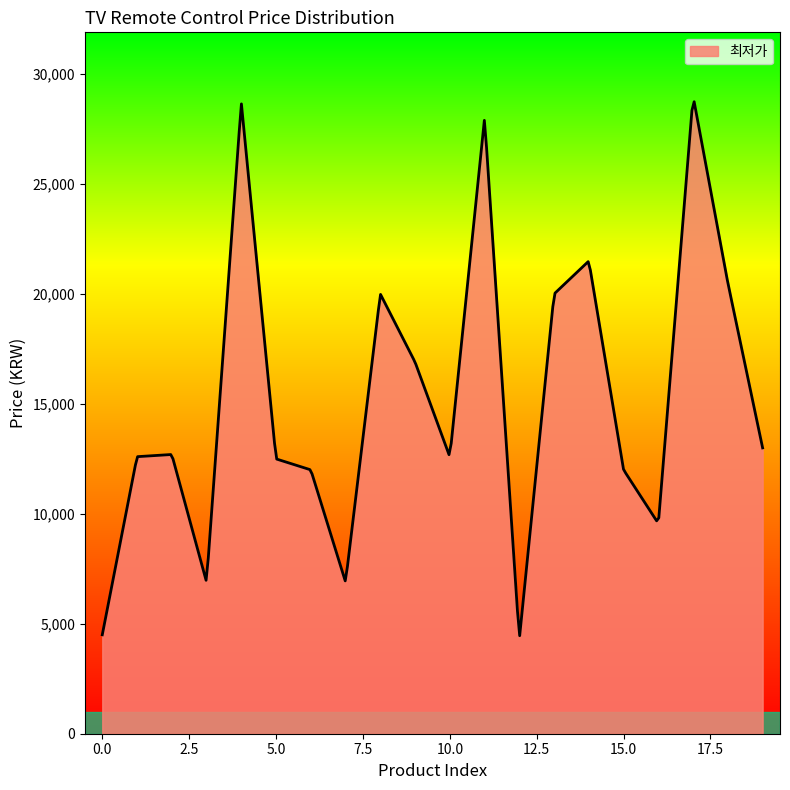

What is the difference between the maximum and minimum values?

24286.6